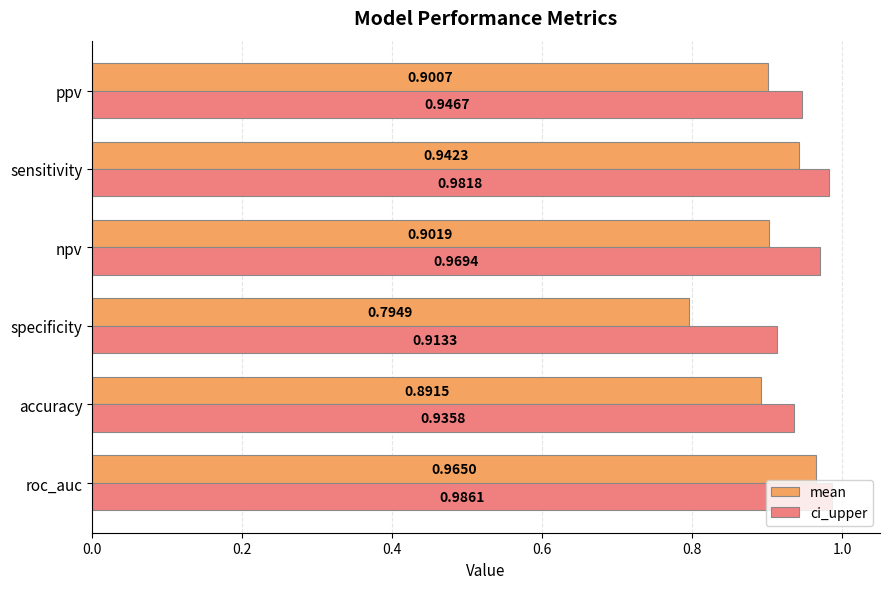

List the series in order of their overall mean, lowest first.

mean, ci_upper